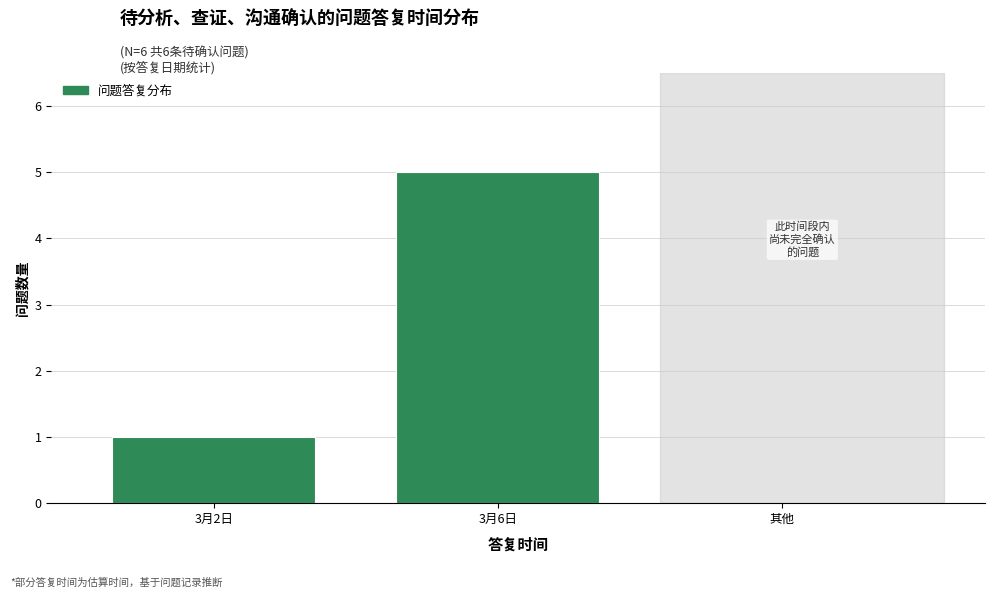

Reading left to right, extract all data points from this chart.

3月2日=1	3月6日=5	其他=0